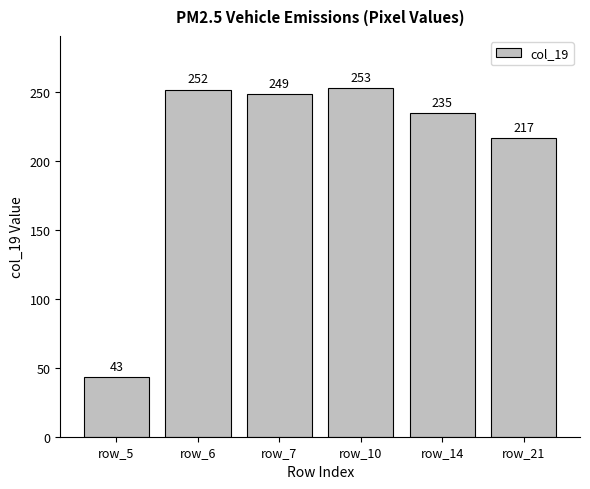

What is the minimum value shown in the chart?

43